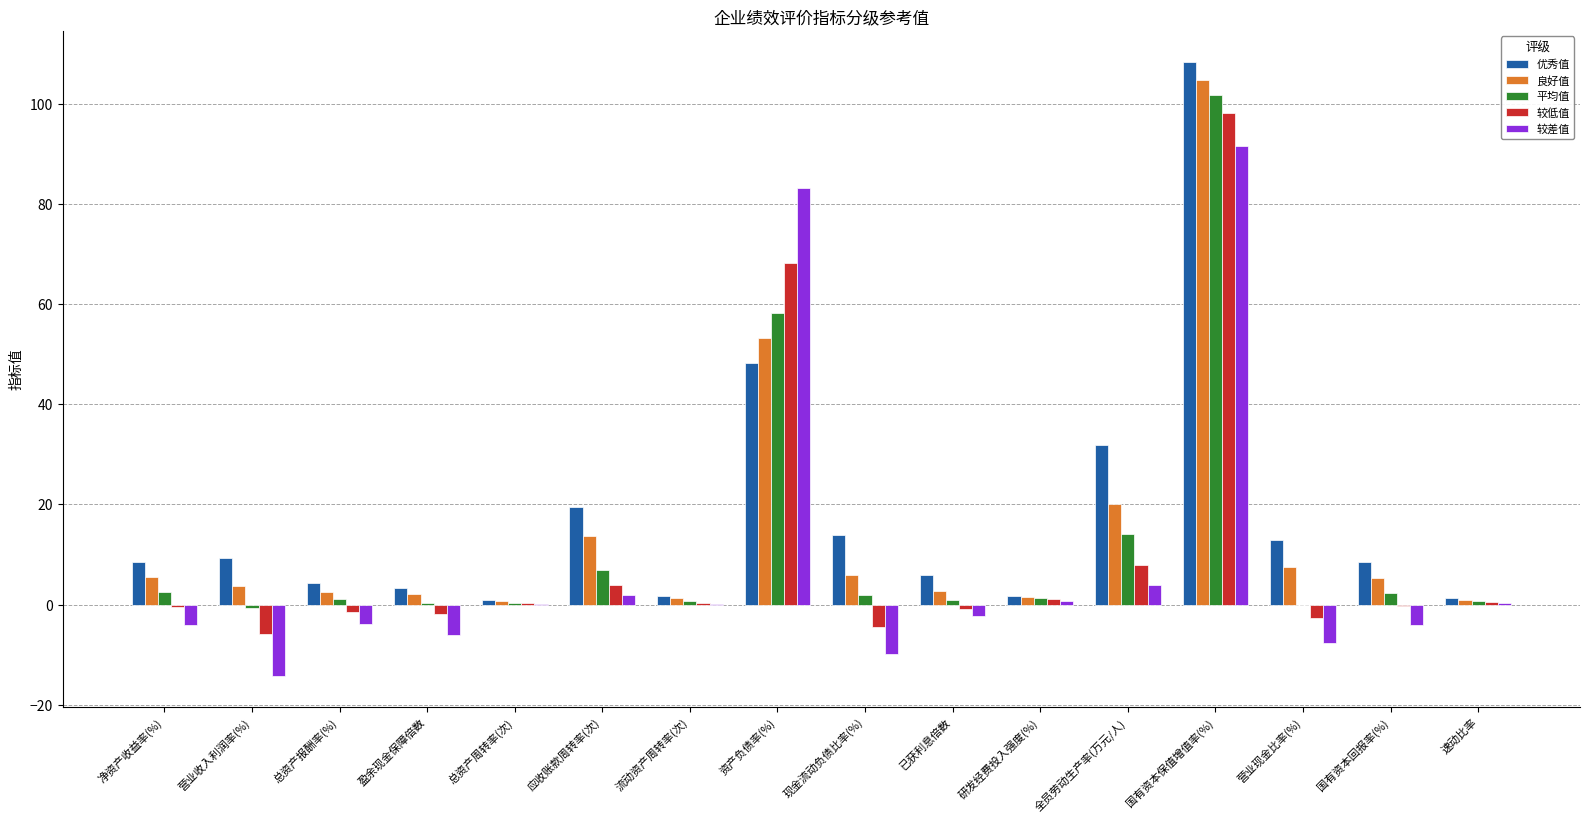

What is the maximum value for 优秀值?

108.5